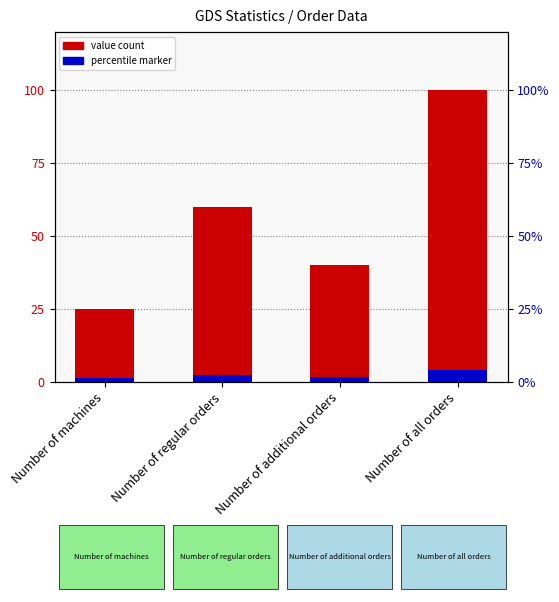

What is the value of the 2nd bar from the left?

60